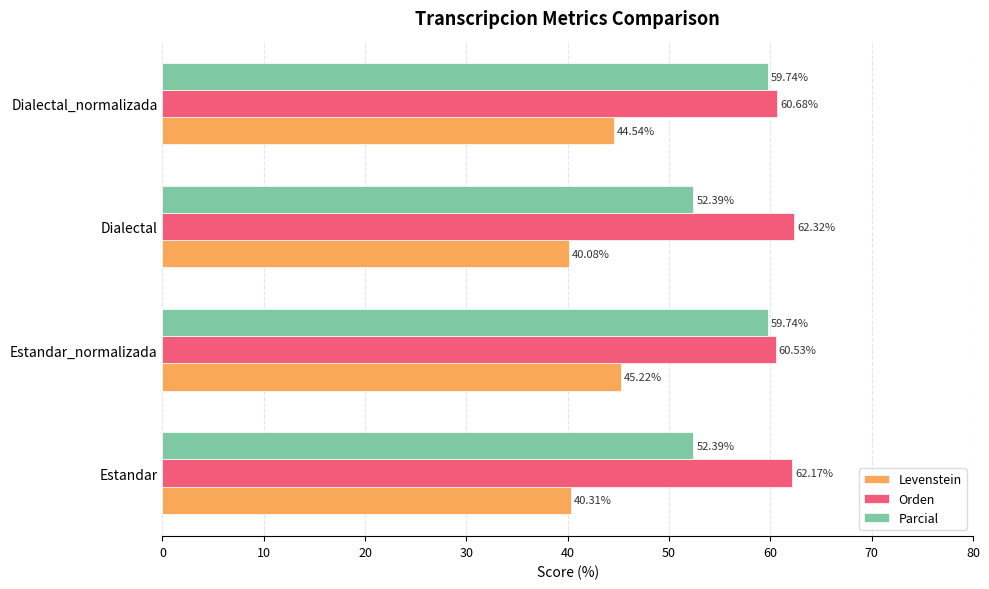

Is the value of Levenstein at Dialectal greater than the value of Parcial at Estandar?

No